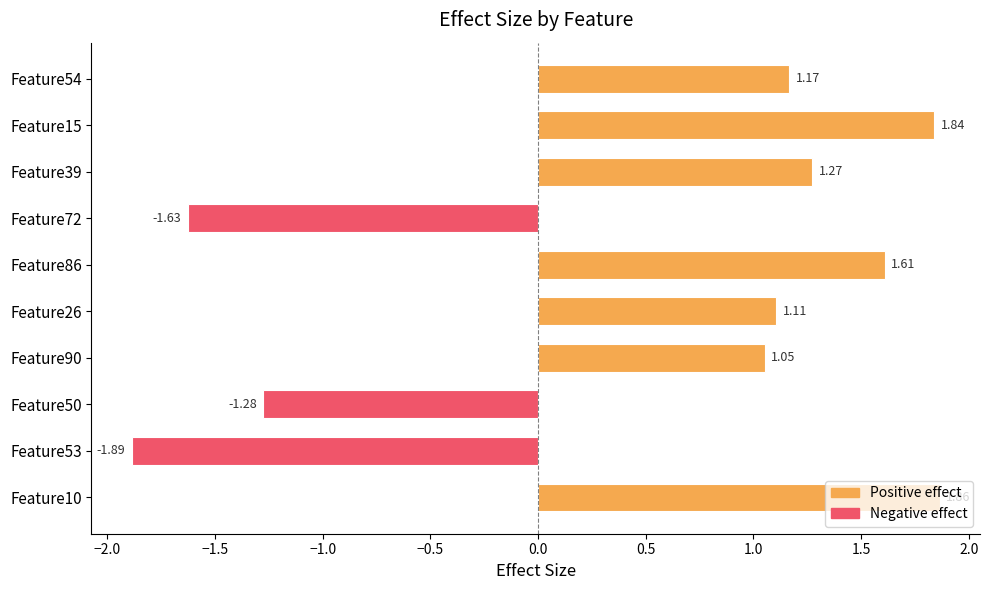

Rank the categories by value from highest to lowest.

Feature10, Feature15, Feature86, Feature39, Feature54, Feature26, Feature90, Feature50, Feature72, Feature53